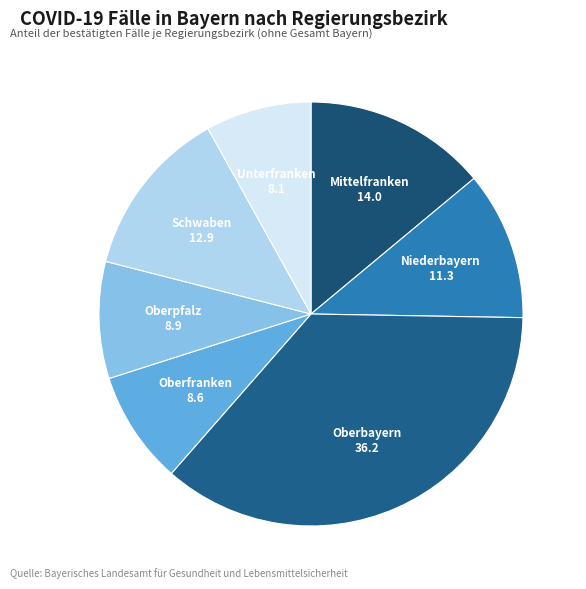

Approximately how many times larger is the value at Oberbayern compared to Oberfranken?

4.2